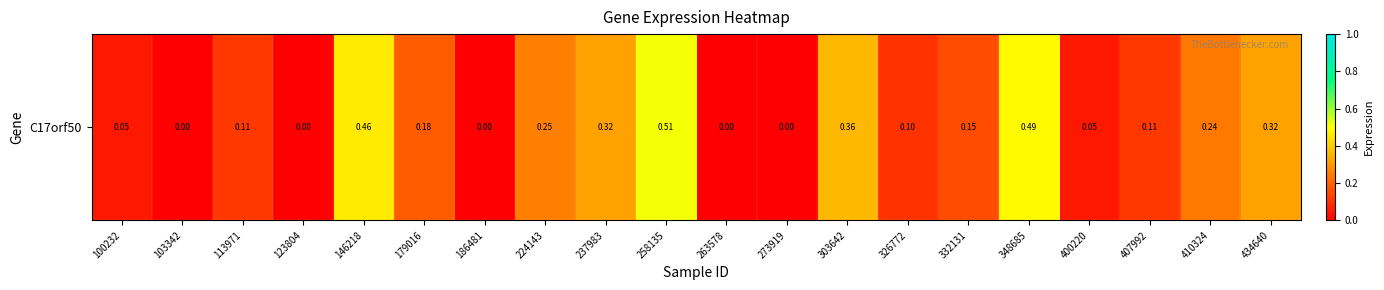

What is the average value?

0.2